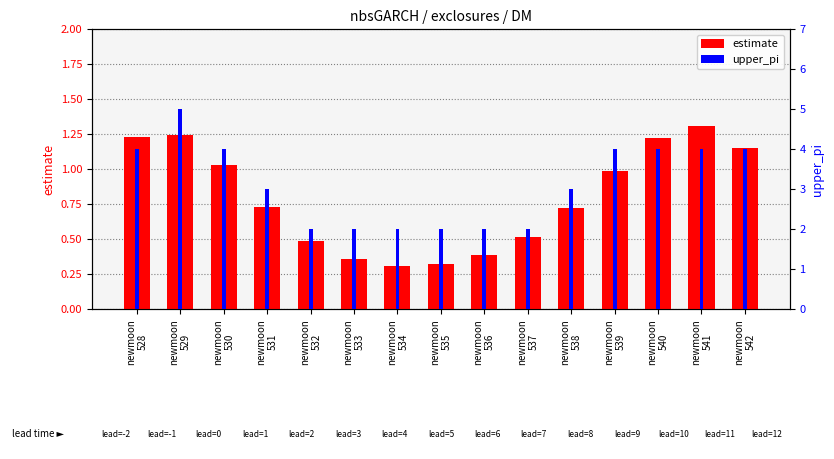

How many groups of bars are there?

15